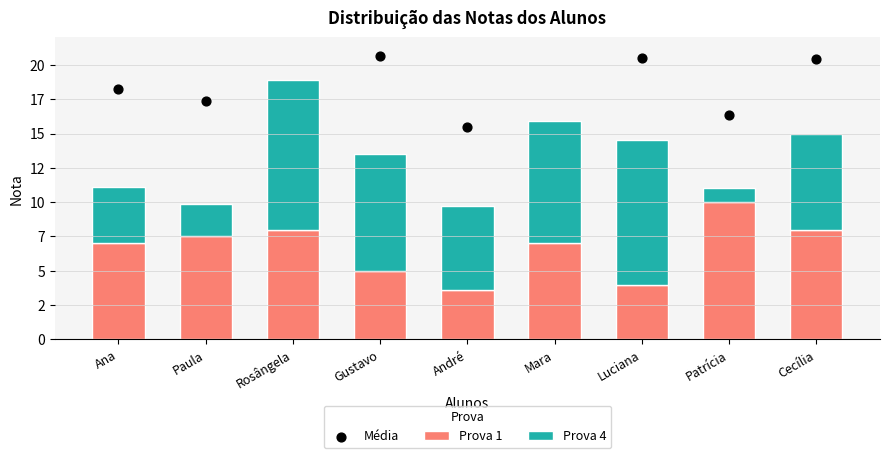

Which series has the largest total across all categories?

Média